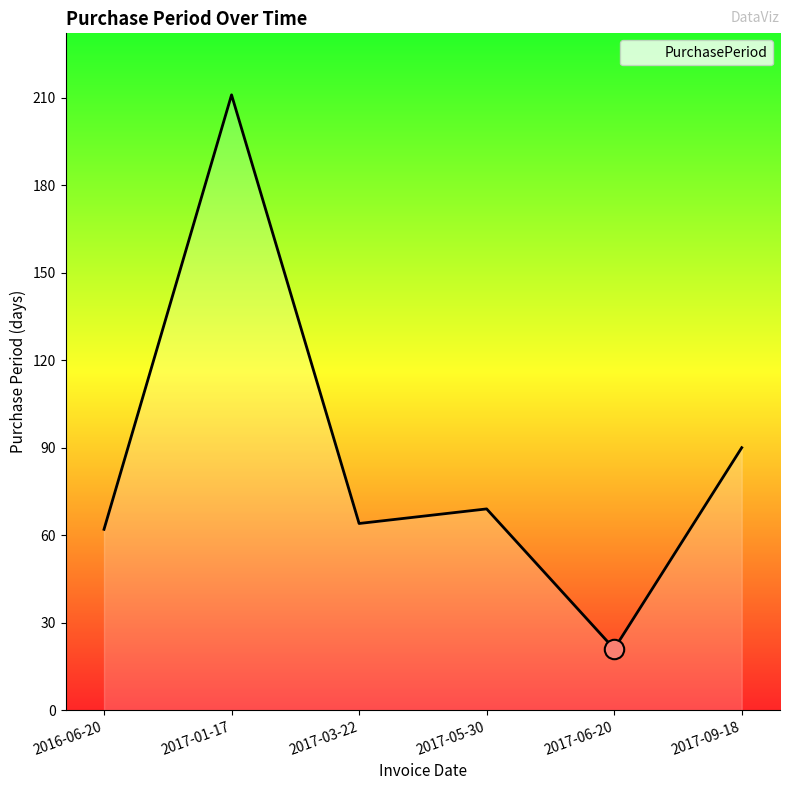

What is the average value?

86